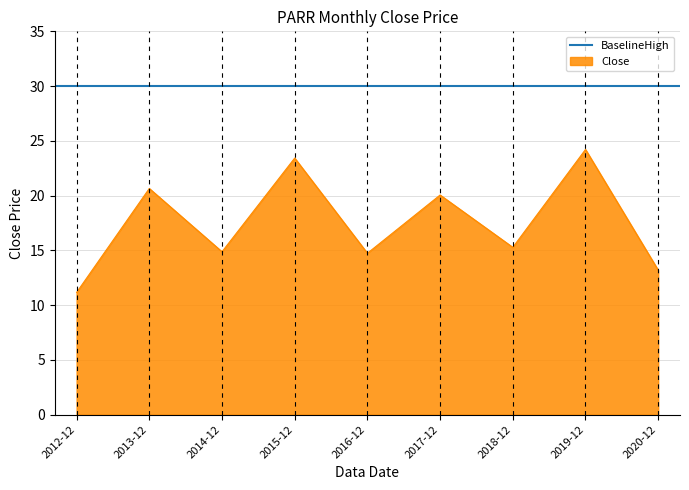

The chart shows a value of 7.1 at 2018-12. True or false?

False